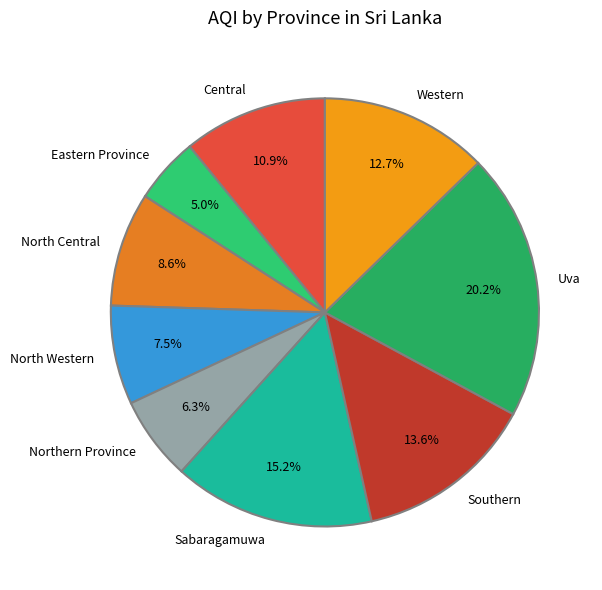

Rank the categories by value from lowest to highest.

Eastern Province, Northern Province, North Western, North Central, Central, Western, Southern, Sabaragamuwa, Uva